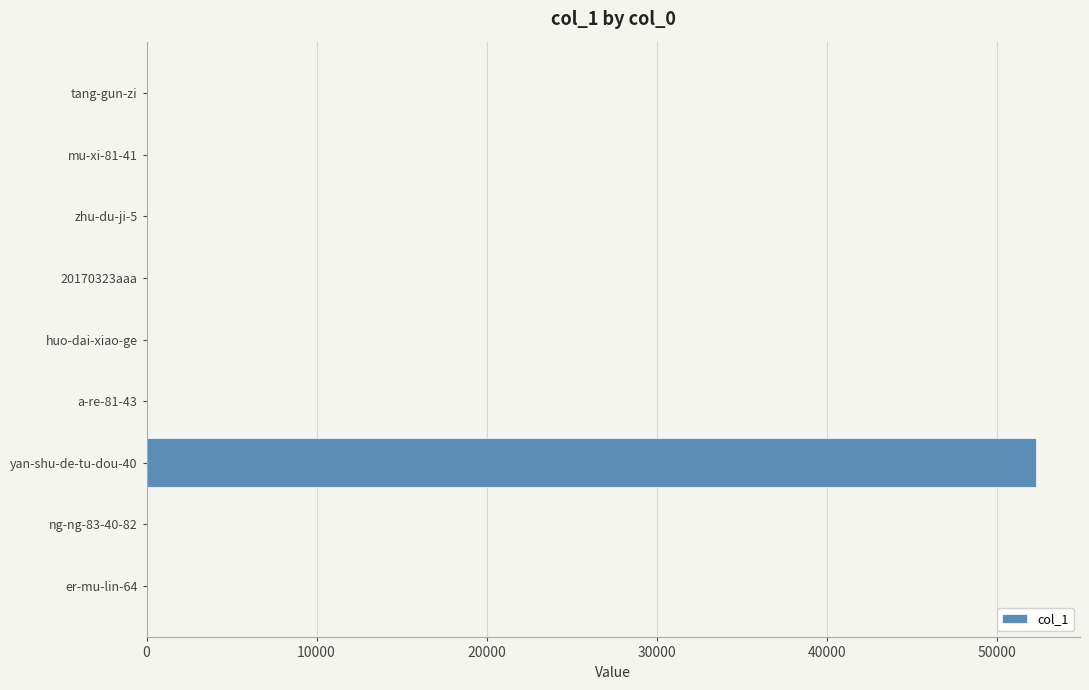

What is the change in value from yan-shu-de-tu-dou-40 to zhu-du-ji-5?

-52283